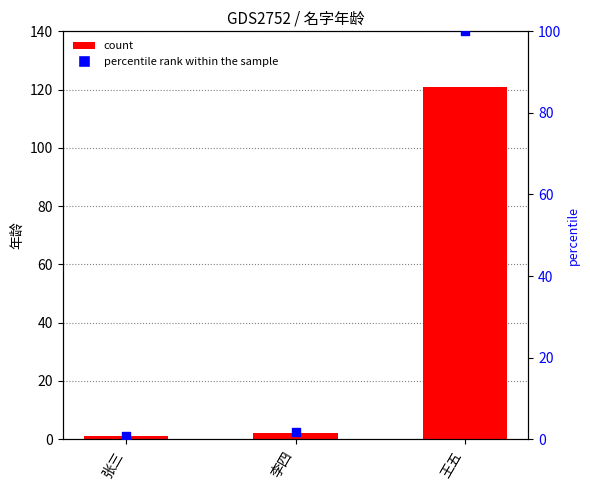

Which series has the widest spread of Y values?

年龄